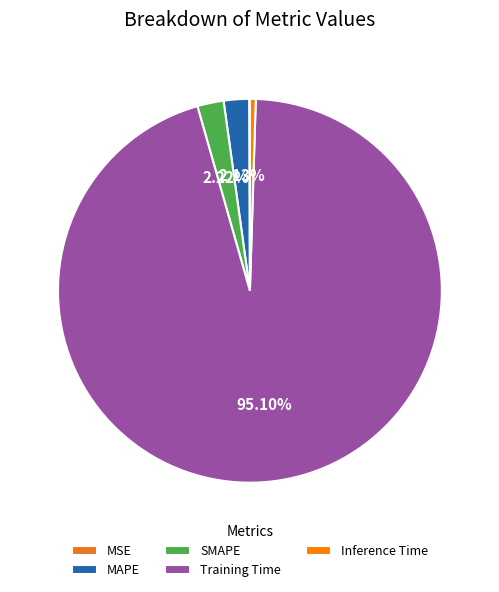

Does any single category account for the majority?

Yes